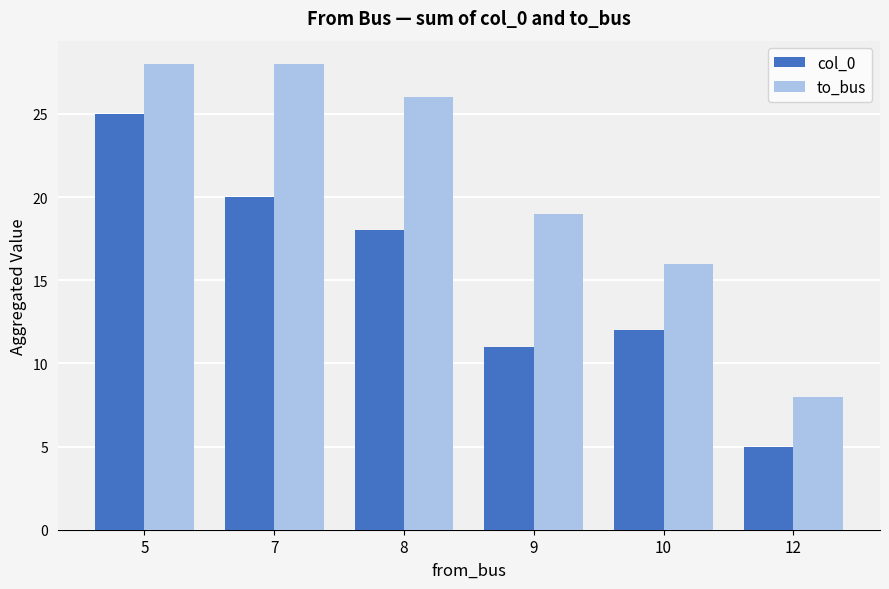

At which category does the chart reach its minimum across all series?

12